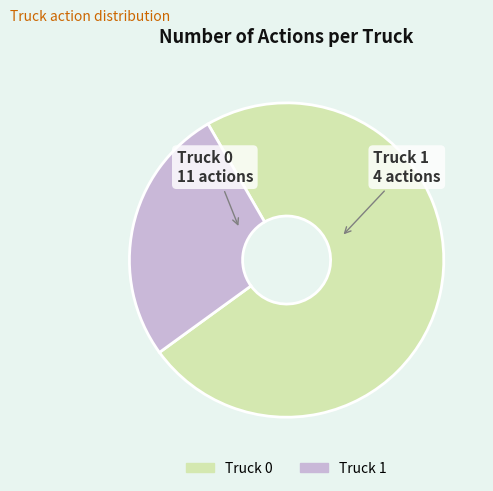

Is it true that Truck 1 is 35% of the pie?

False